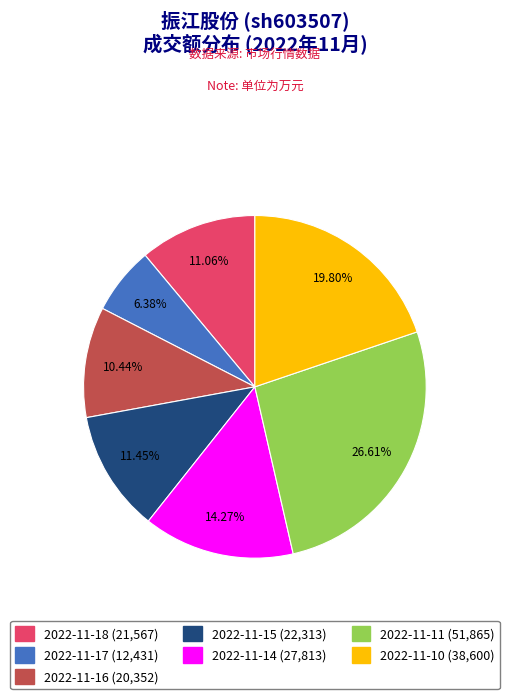

What percentage is the 2022-11-14 slice, to the nearest percent?

14%